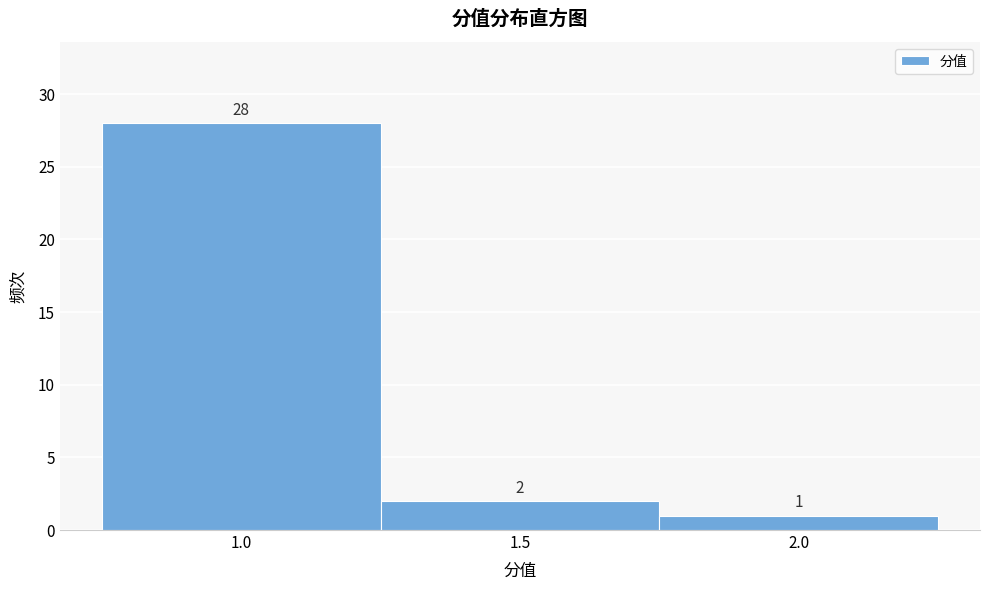

What is the height of the bar covering 1.25 to 1.75 on the x-axis?

2